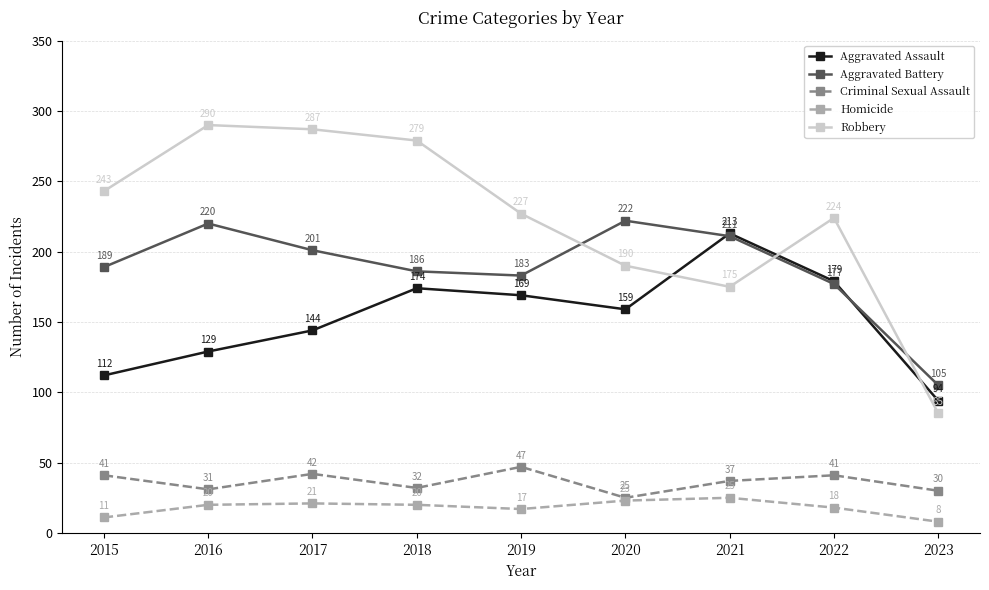

What is the difference between the maximum and second lowest values in the Homicide series?

14